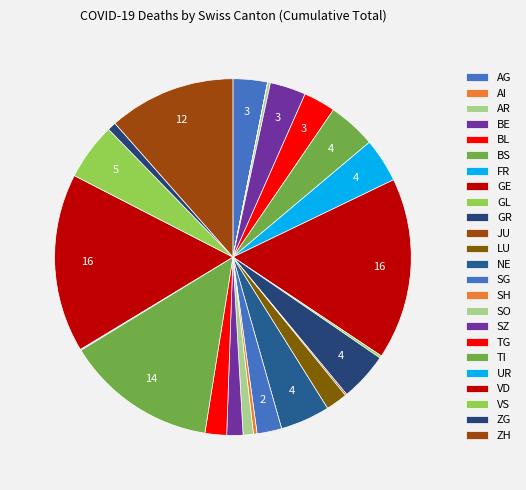

To the nearest percent, what is the difference between the ZH and BS slice percentages?

7%